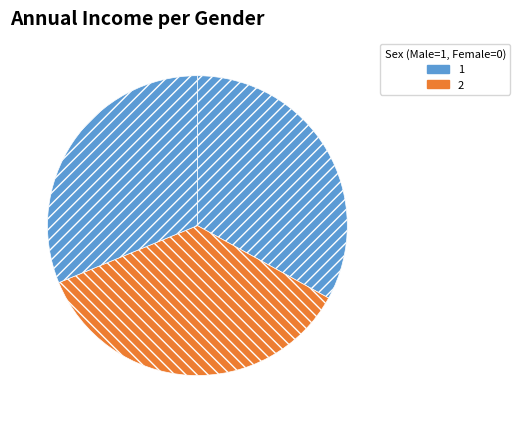

Count the number of slices in the pie.

3